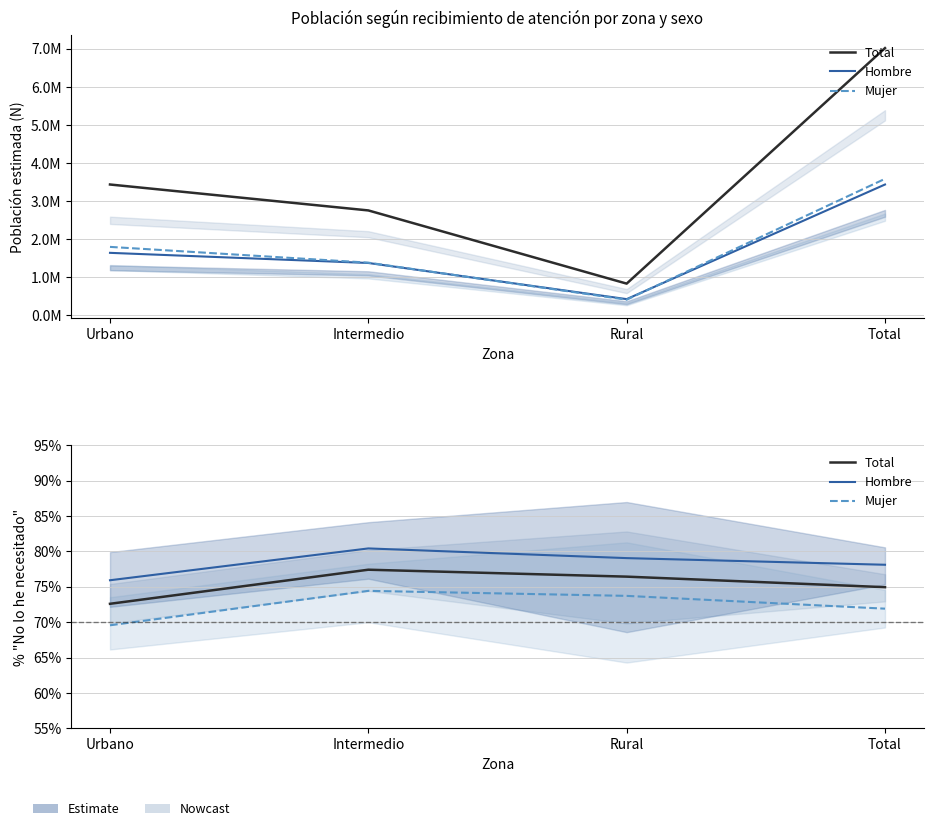

Is this an area chart (filled region under the line)?

No